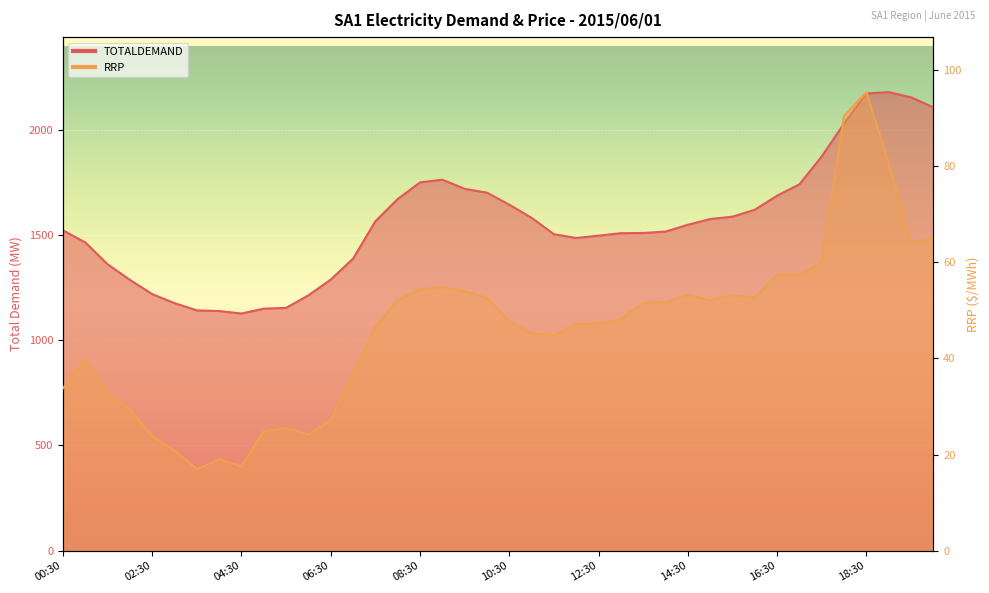

Between 08:00 and 19:30, which is larger?

19:30